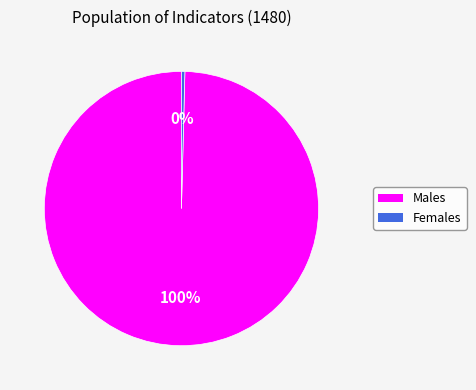

Does any single category account for the majority?

Yes